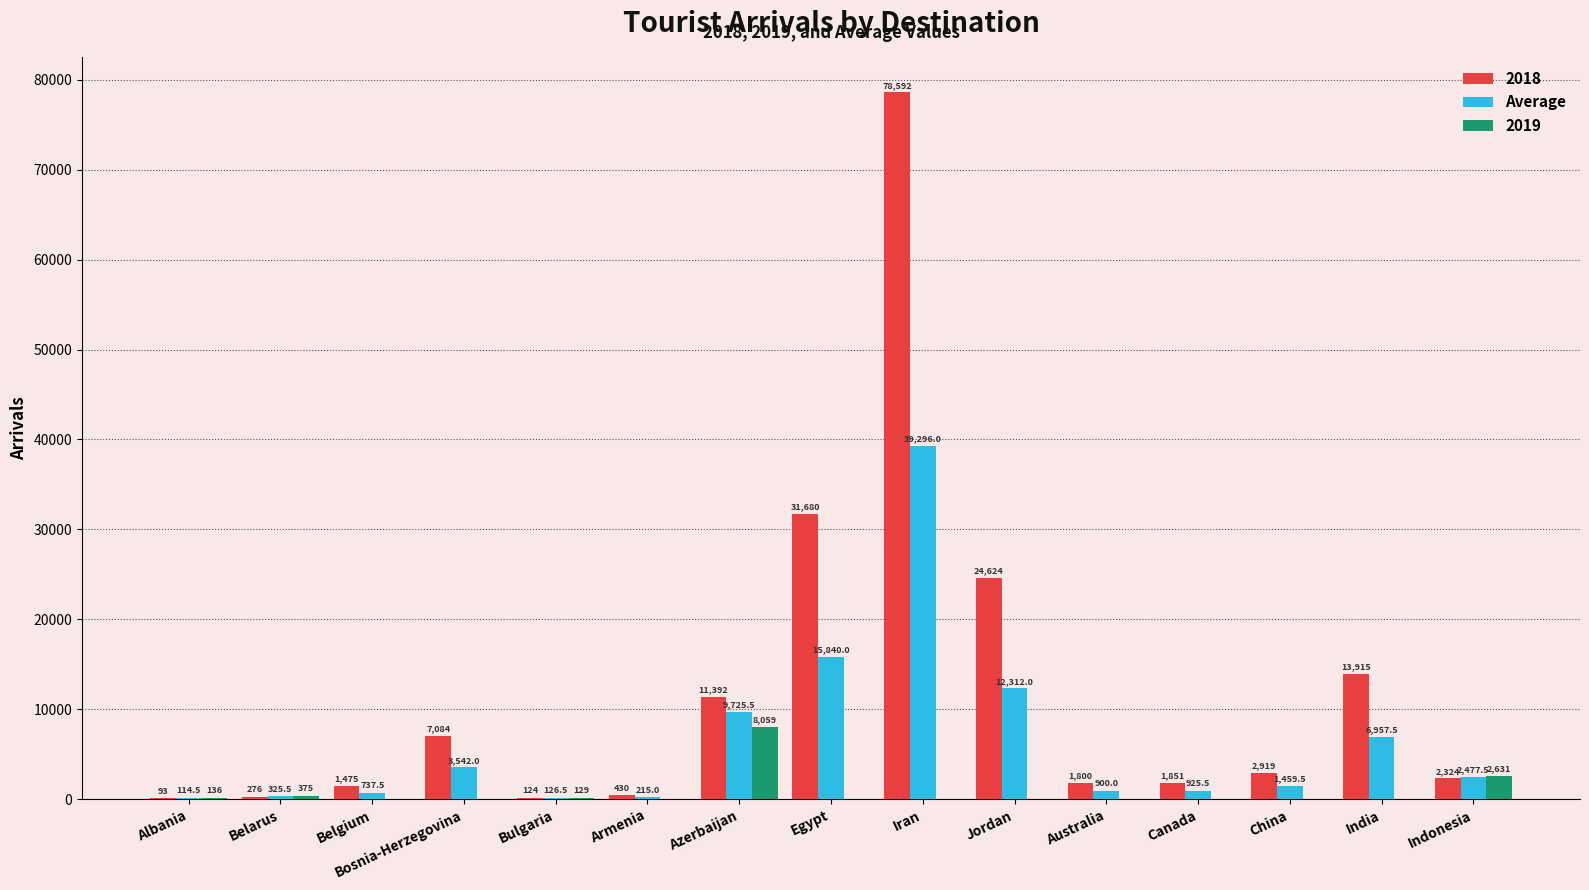

What is the maximum value for 2018?

78592.0